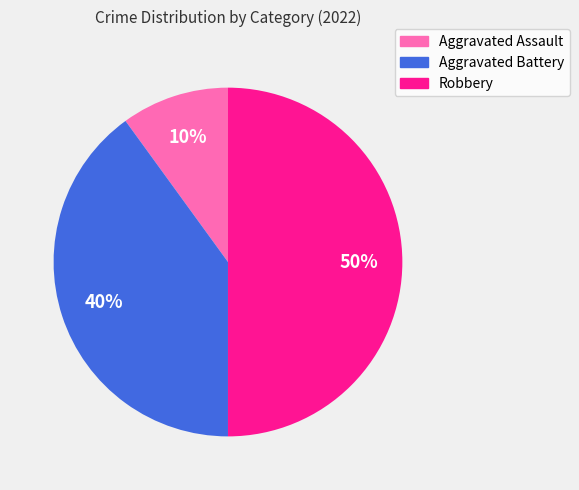

How many slices are in this pie chart?

3